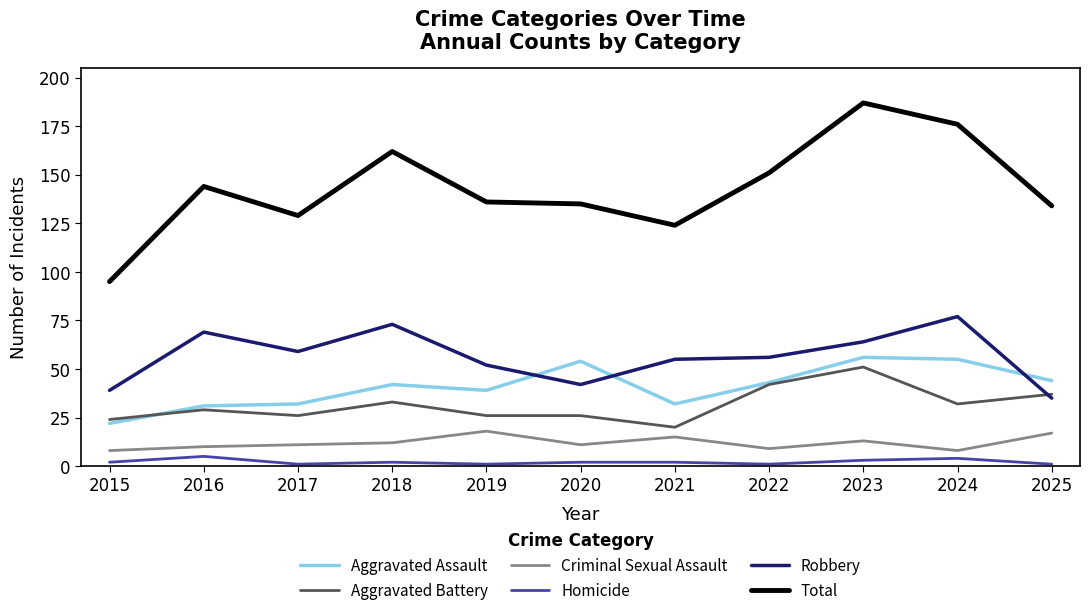

What is the approximate value of Aggravated Assault at 2018?

42